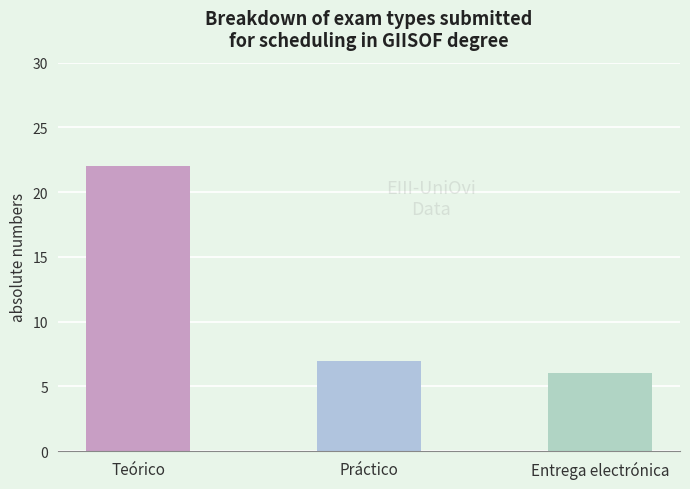

What is the smallest value displayed?

6